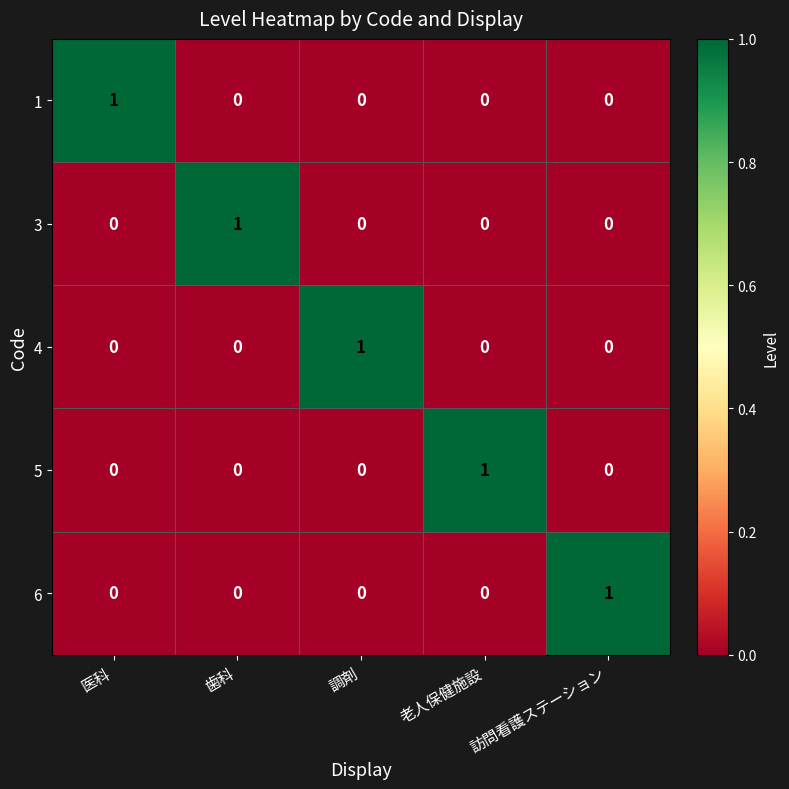

Count the 3 values in the range 0 to 1.

5